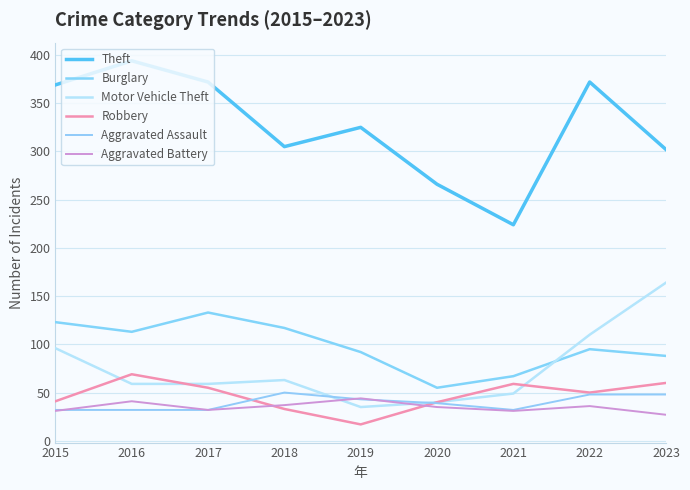

How many distinct data groups are displayed?

6